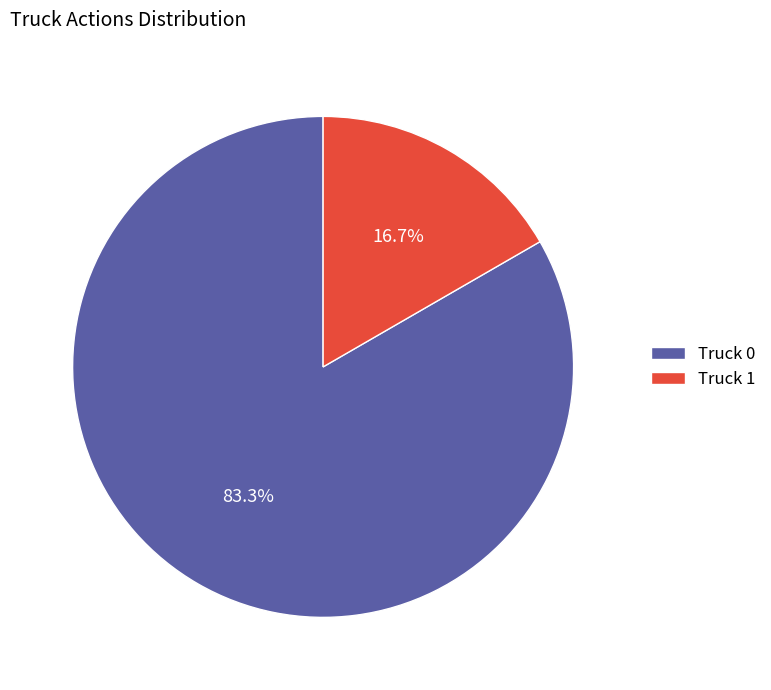

To the nearest percent, what percentage of the pie is Truck 0?

83%